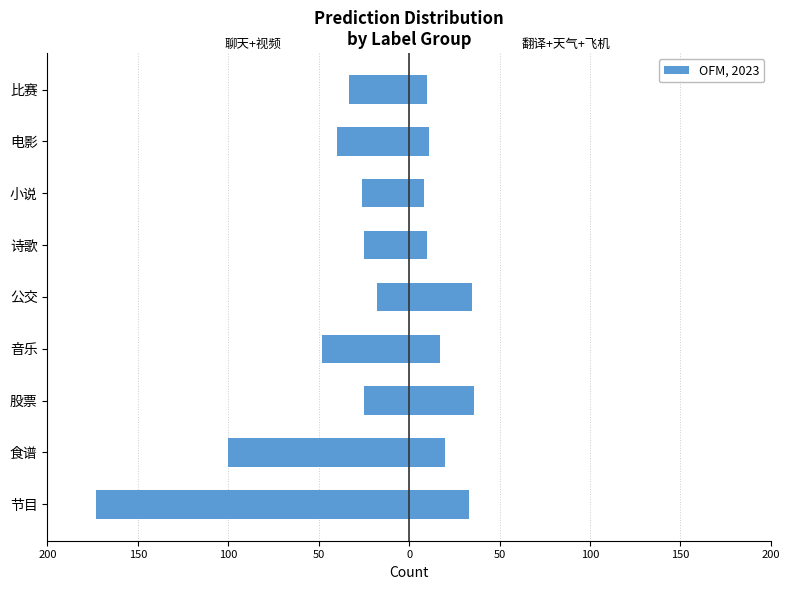

How many groups of bars are there?

9